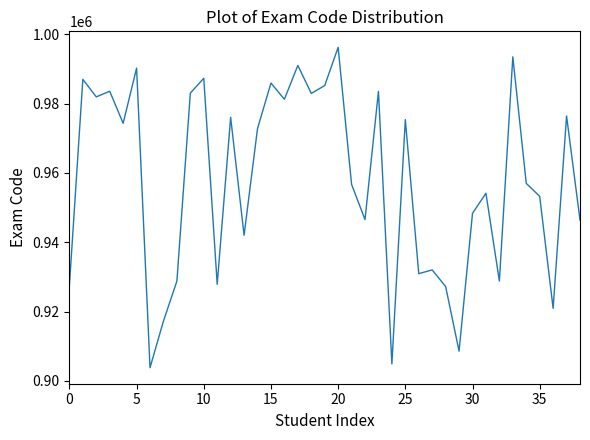

How many lines are shown in the chart?

1